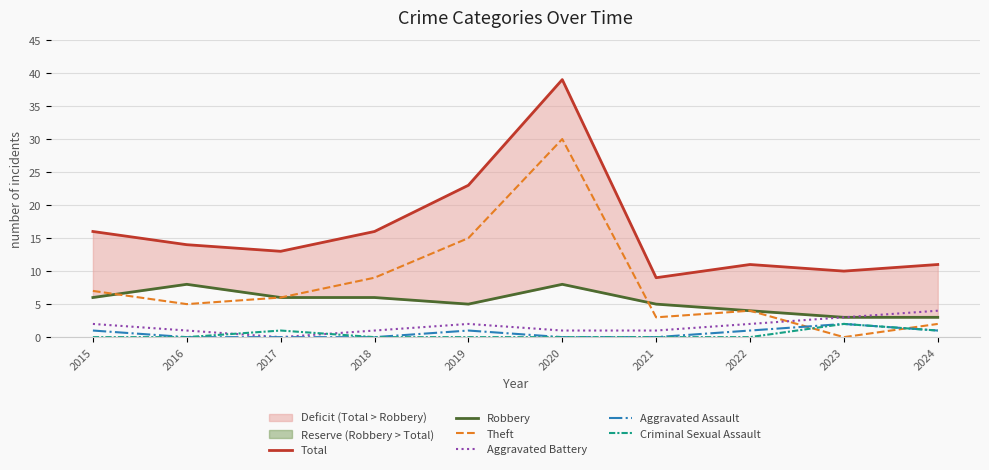

True or false: Total and Aggravated Assault cross at least once.

False